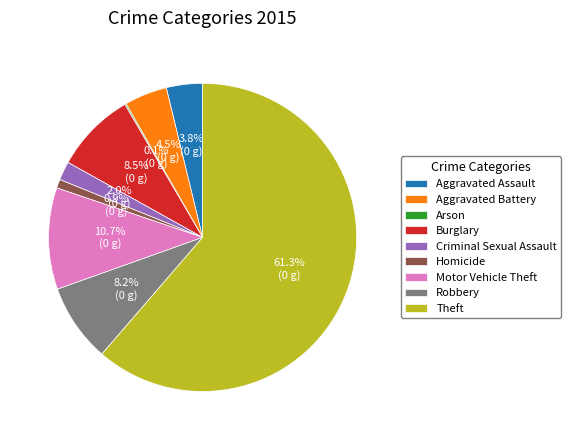

What is the largest slice in the pie chart?

Theft